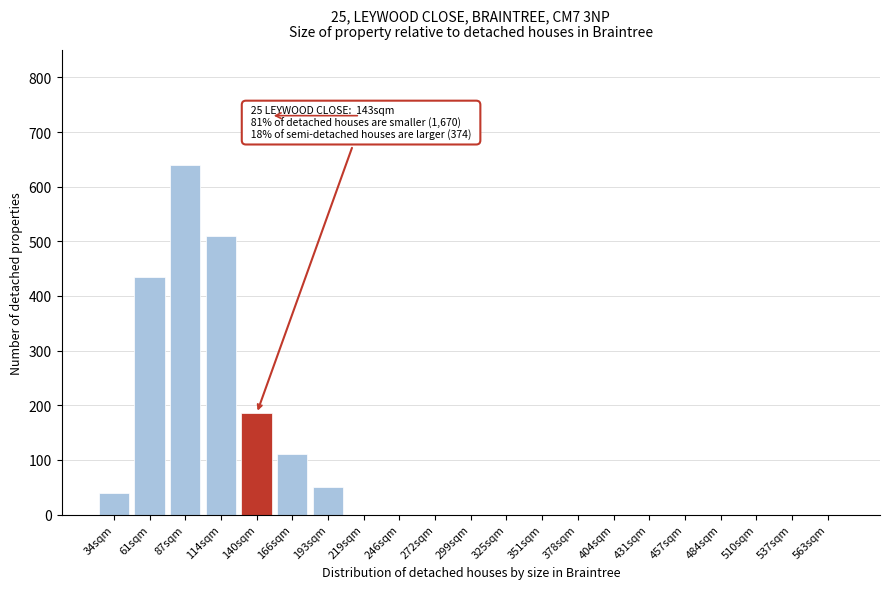

Reading left to right, what are all the values shown in this chart?

34sqm=40	61sqm=435	87sqm=640	114sqm=510	140sqm=185	166sqm=110	193sqm=50	219sqm=0	246sqm=0	272sqm=0	299sqm=0	325sqm=0	351sqm=0	378sqm=0	404sqm=0	431sqm=0	457sqm=0	484sqm=0	510sqm=0	537sqm=0	563sqm=0